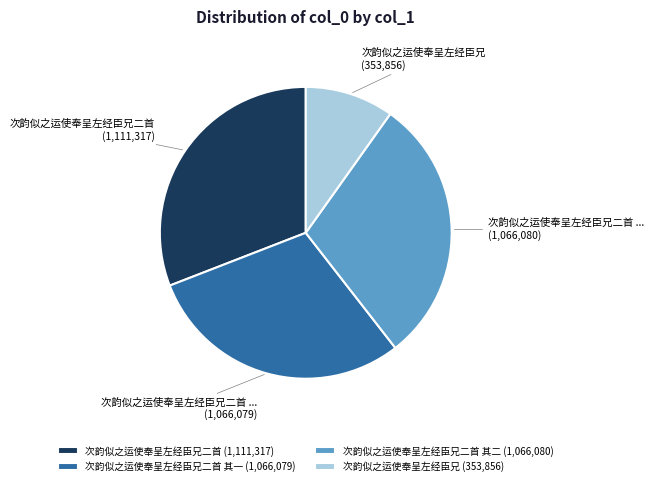

Is it true that 次韵似之运使奉呈左经臣兄二首 其一 (1,066,079) is 22% of the pie?

False